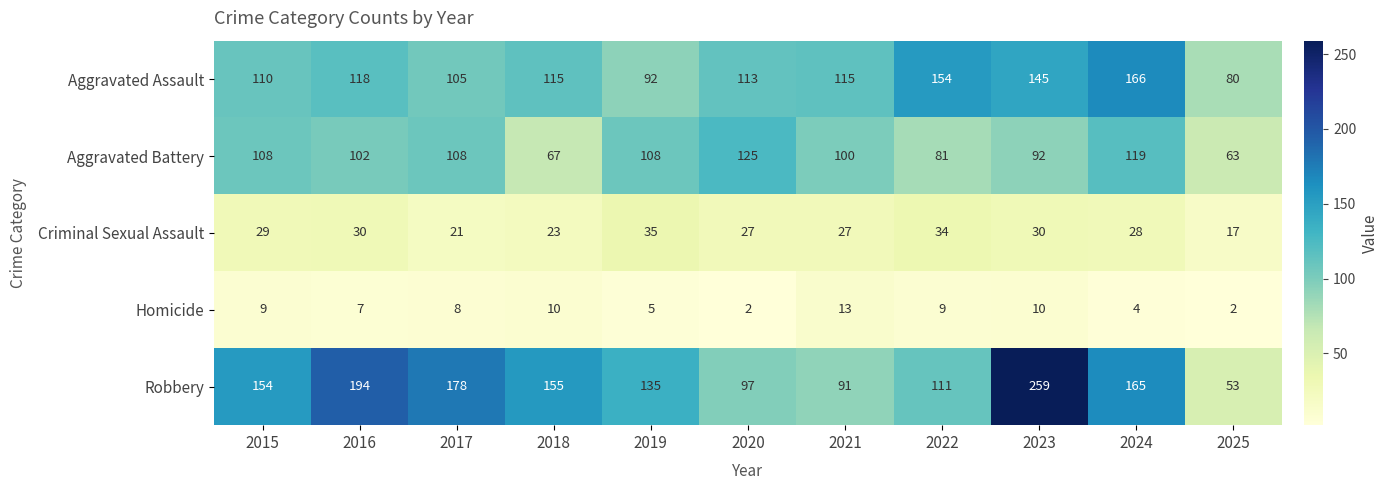

Rank the series at 2019 from lowest to highest value.

Homicide, Criminal Sexual Assault, Aggravated Assault, Aggravated Battery, Robbery